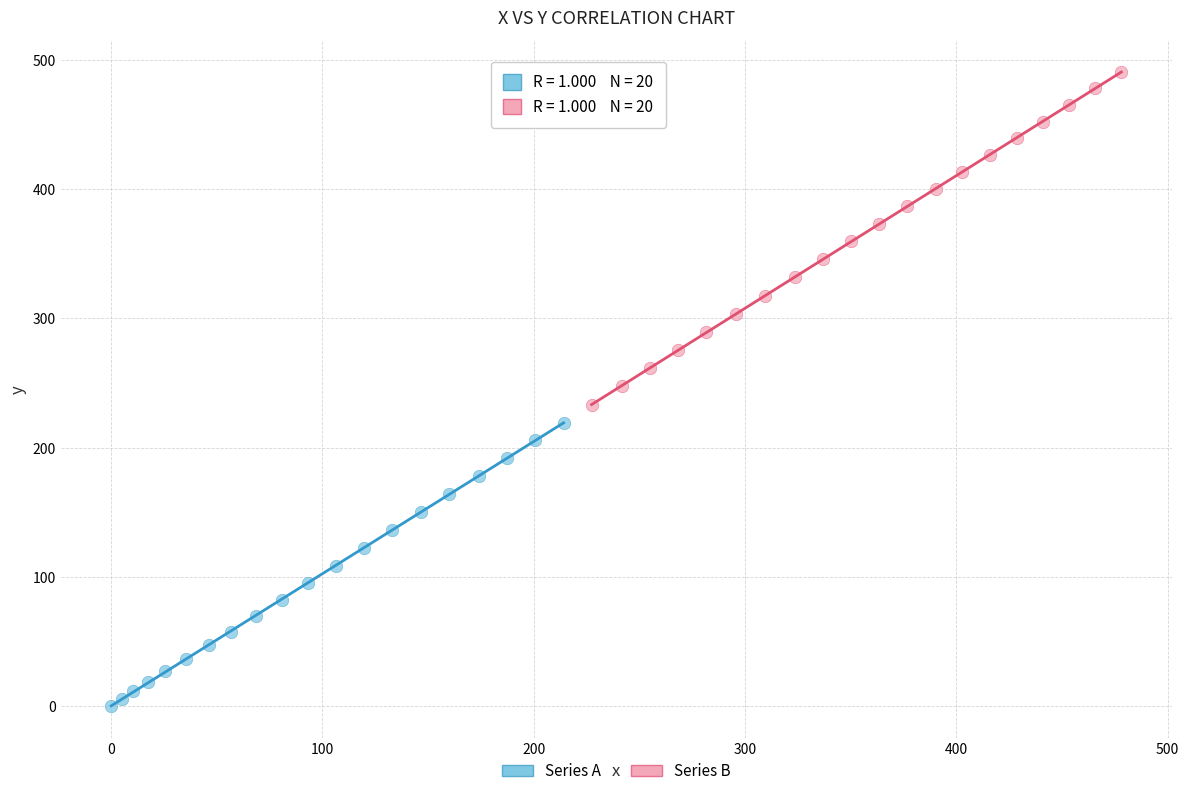

Which series contains the highest Y value?

Series B